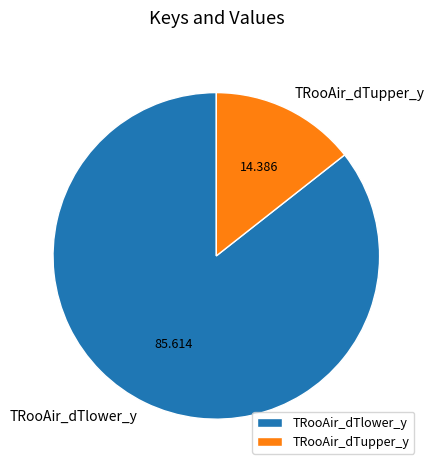

True or false: TRooAir_dTupper_y accounts for 29% of the total.

False